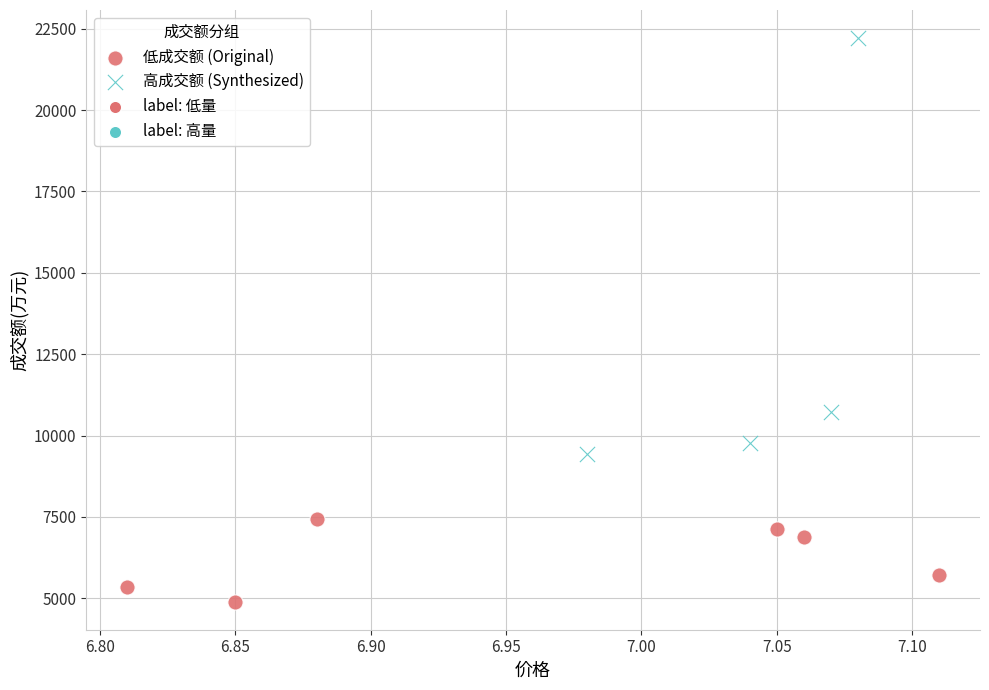

Which series contains the highest Y value?

高成交额 (Synthesized)